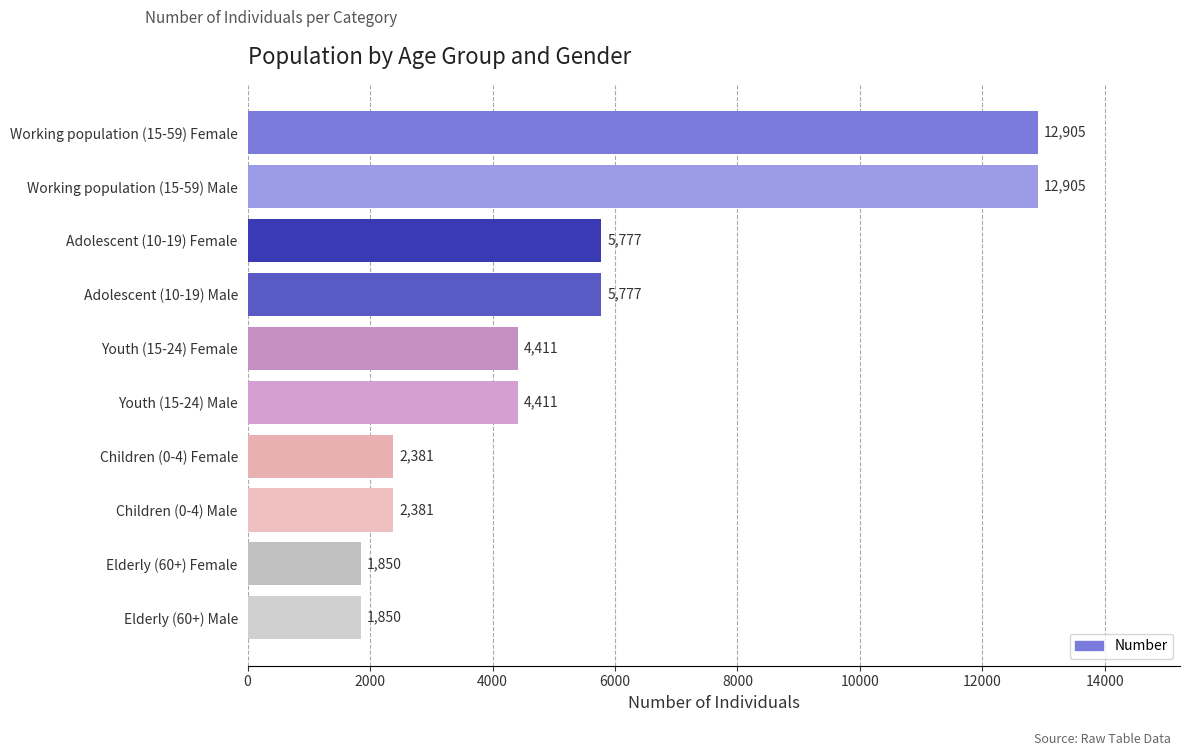

What is the change in value from Working population (15-59) Female to Adolescent (10-19) Female?

-7128